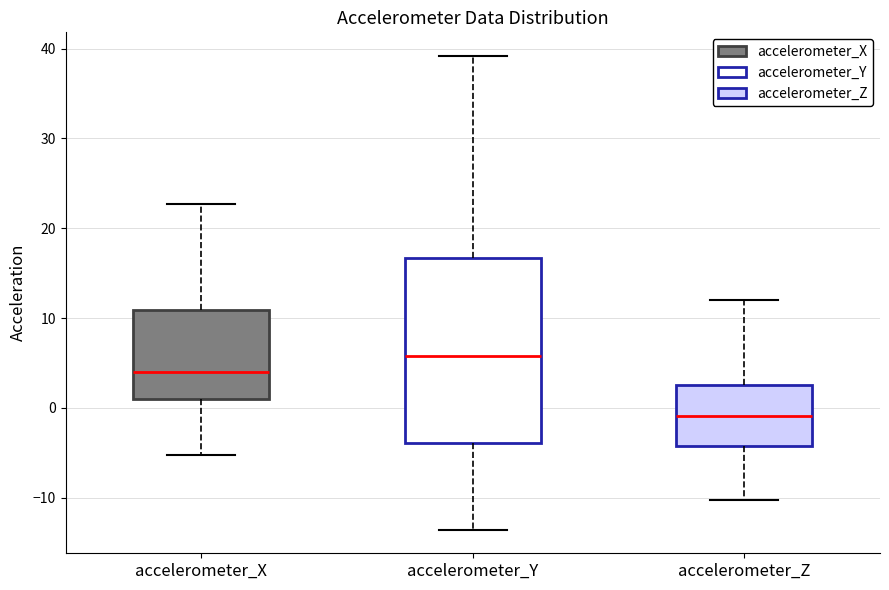

Reading left to right, read every box against the y-axis: the position of its median line, the range the box covers, and the ends of its whiskers. The values are not printed on the chart, so give them approximately, as read against the axis.

accelerometer_X: median 4, box 1 to 11, whiskers -5 to 23
accelerometer_Y: median 6, box -4 to 17, whiskers -14 to 39
accelerometer_Z: median -1, box -4 to 2, whiskers -10 to 12